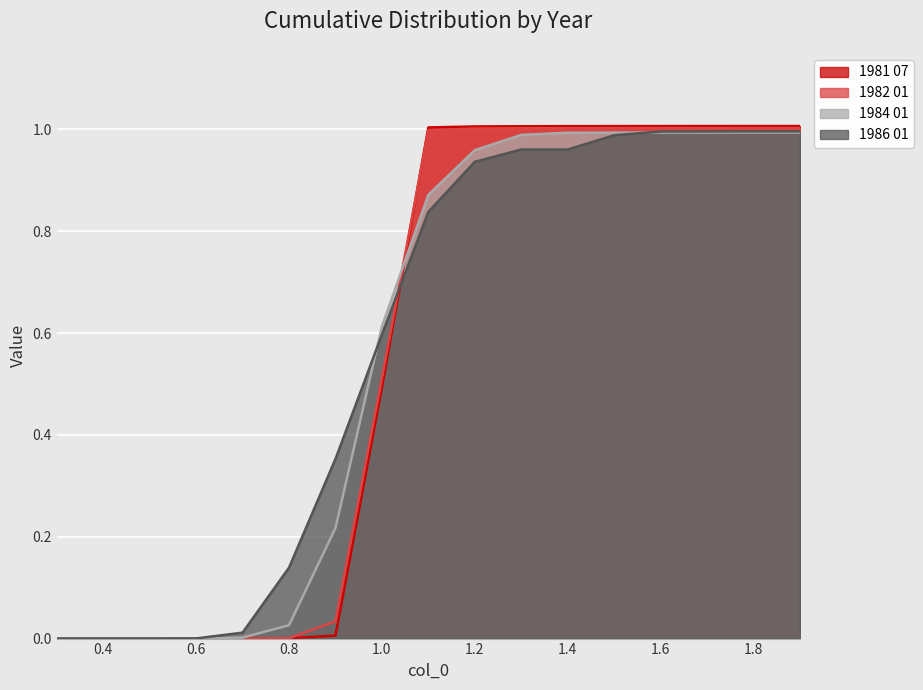

True or false: 1981 07 has more than 1 interior local peaks.

False